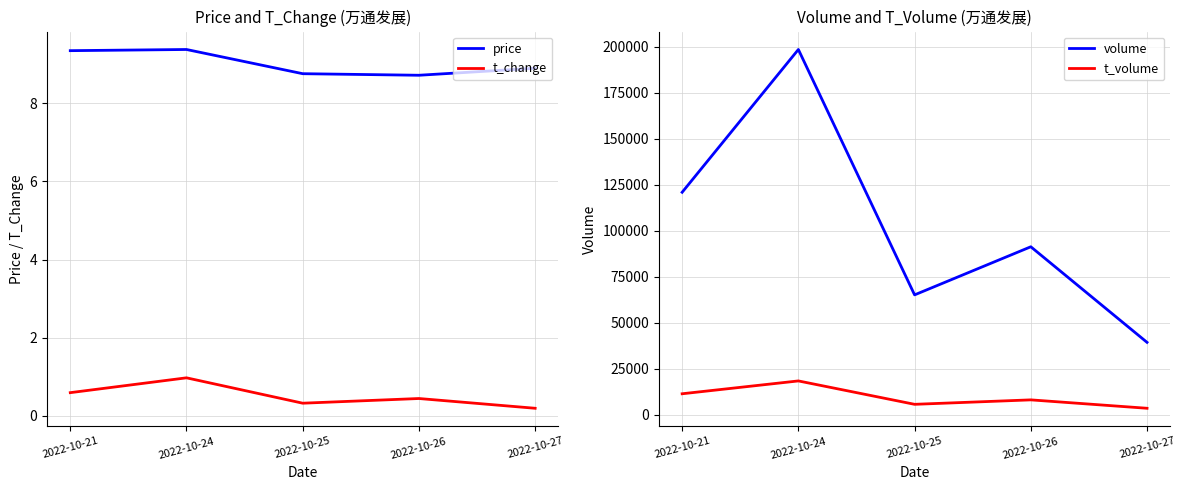

The value of price at 2022-10-27 is 12.1. True or false?

False